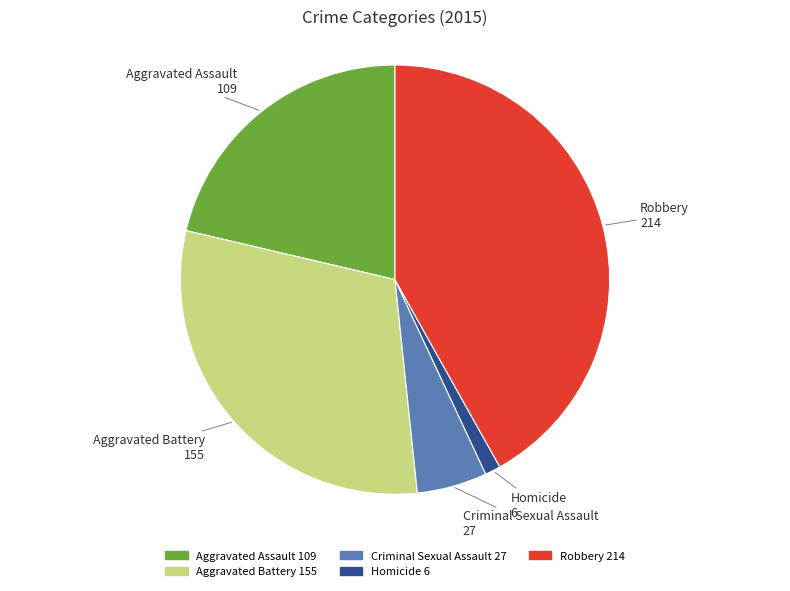

Is it true that Criminal Sexual Assault is 5% of the pie?

True